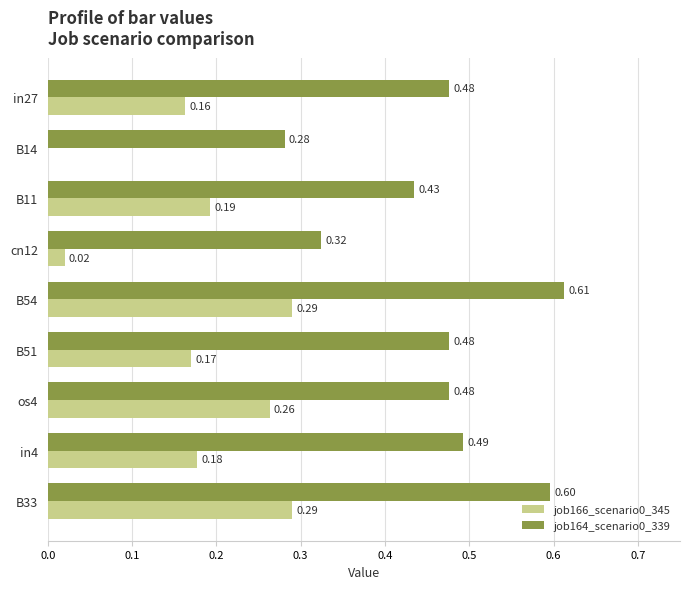

What is the sum of all job164_scenario0_339 values?

4.2